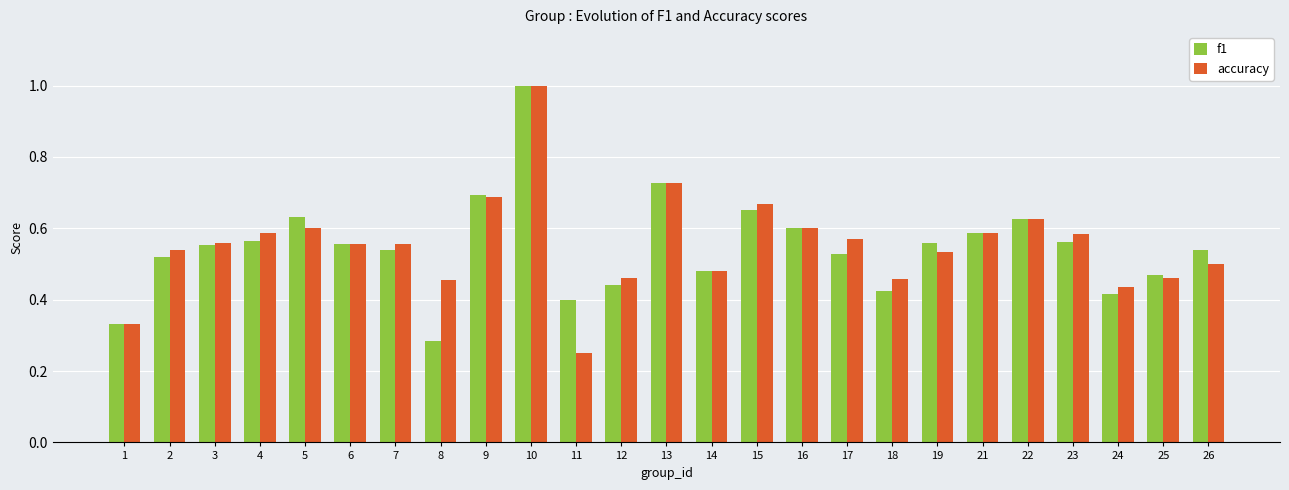

True or false: accuracy has a value of 0.6 at 23.

True